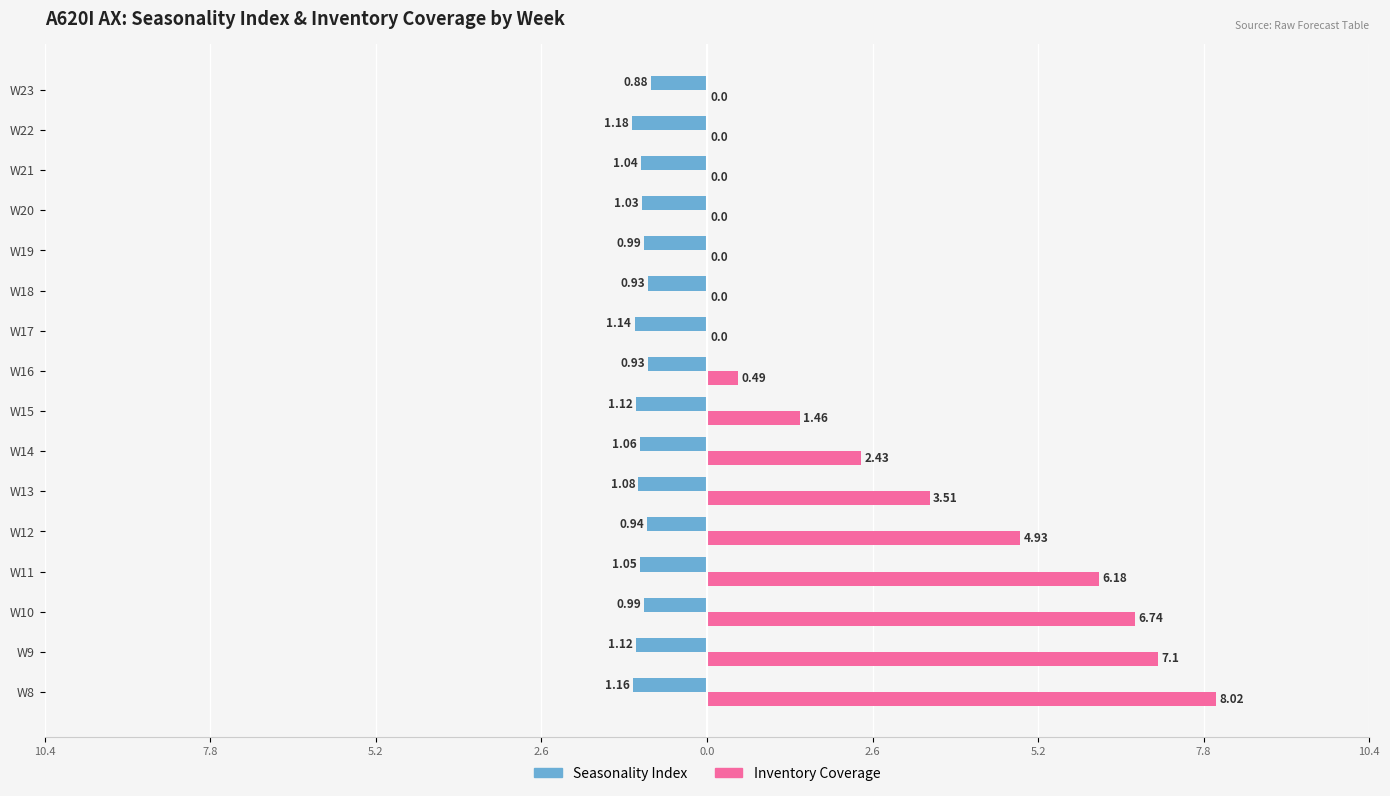

What are all the series names shown in the legend?

Seasonality Index, Inventory Coverage